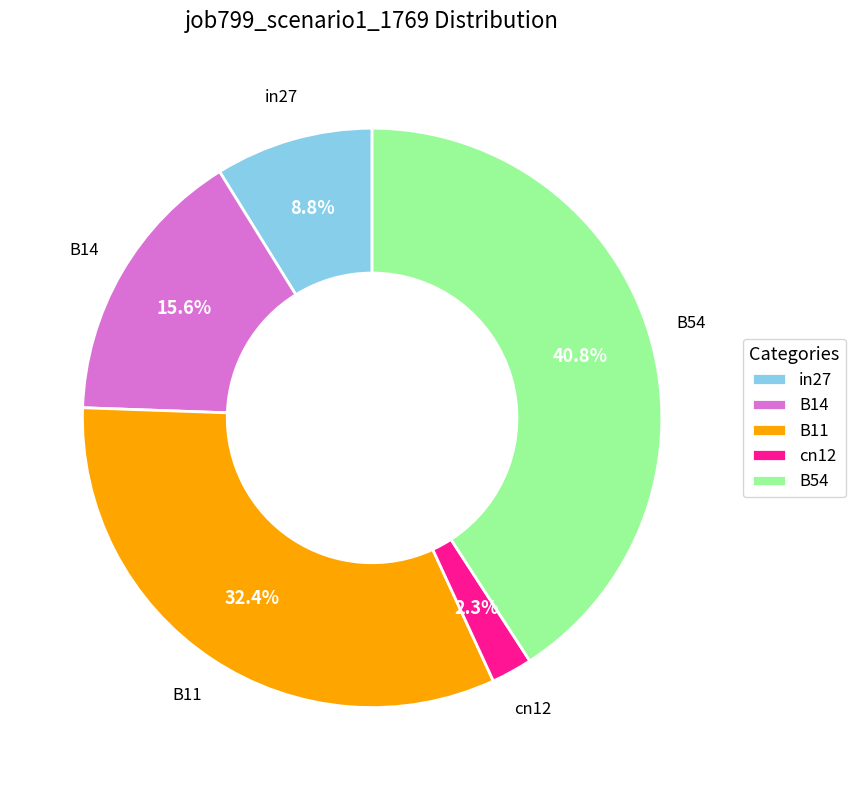

How much of the chart is everything except in27?

91.2%